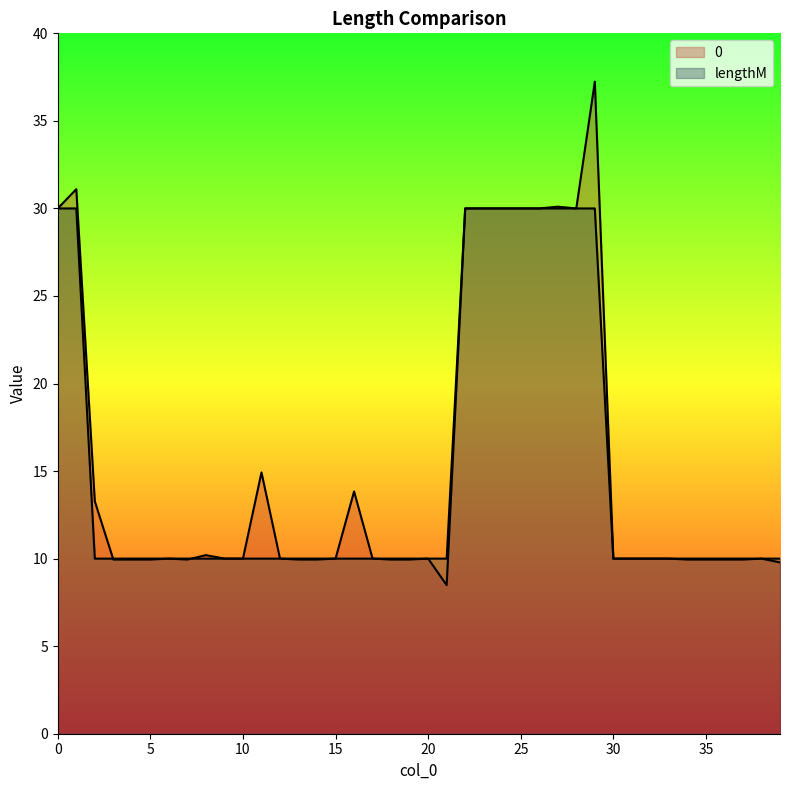

What is the total value across all series at 8?

20.2